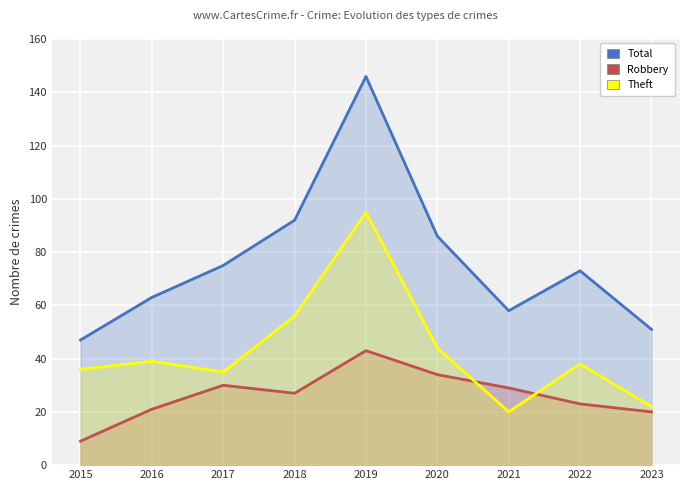

Between 2015 and 2018, which is larger?

2018